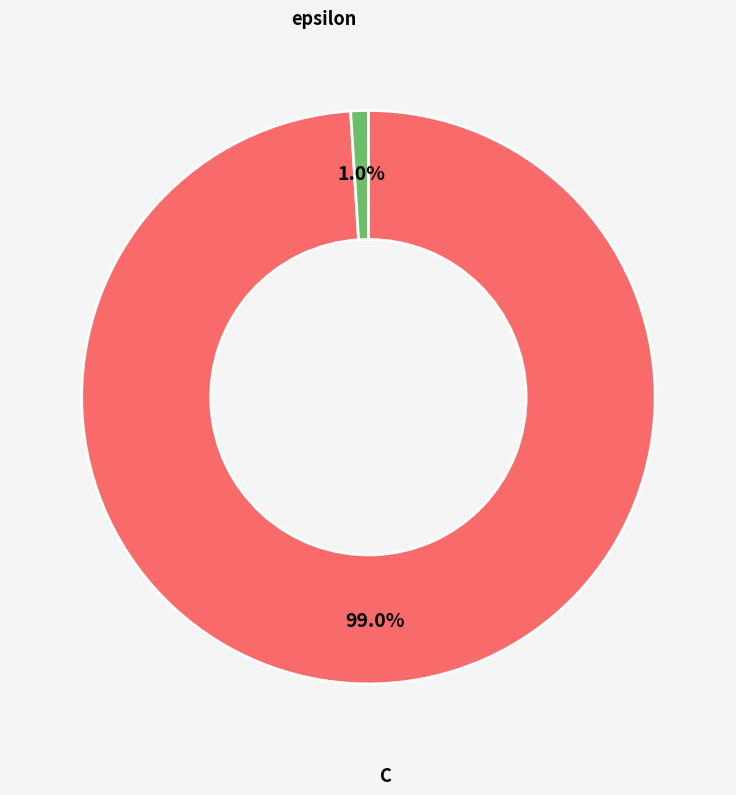

Which category has the smallest portion of the pie?

epsilon